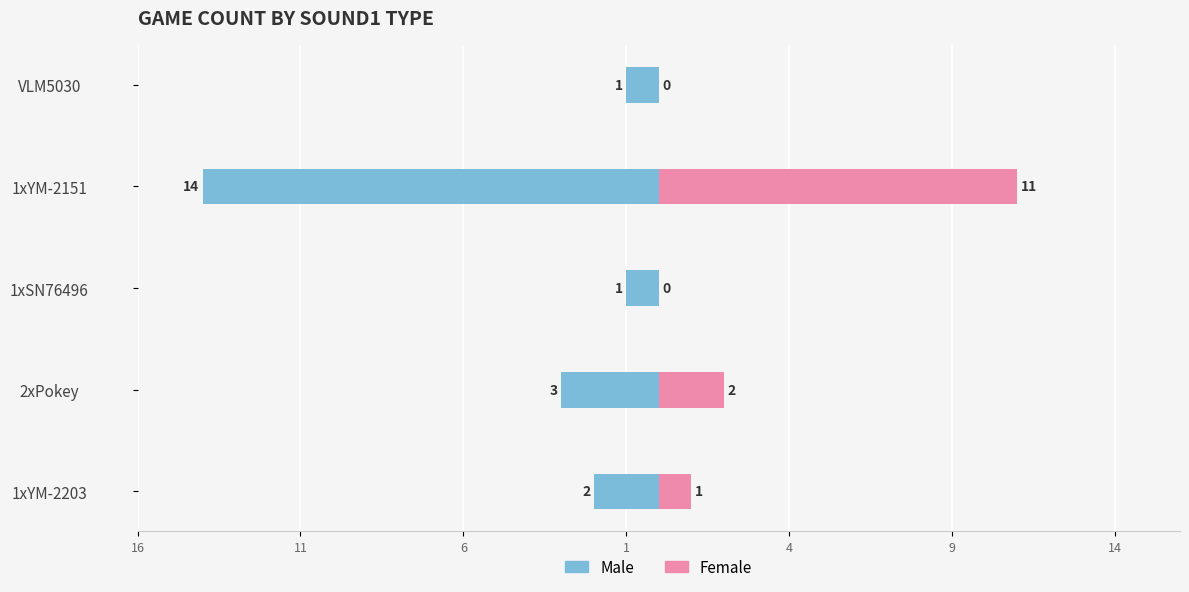

Does the chart contain stacked bars?

No